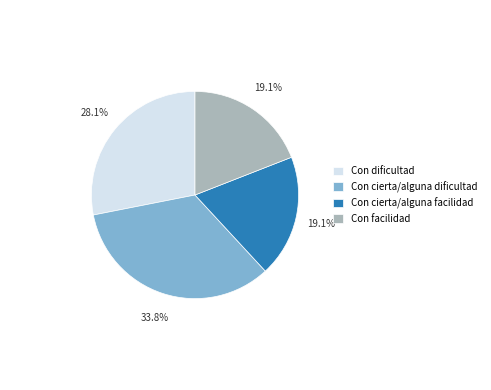

Between Con facilidad and Con cierta/alguna dificultad, which is larger?

Con cierta/alguna dificultad